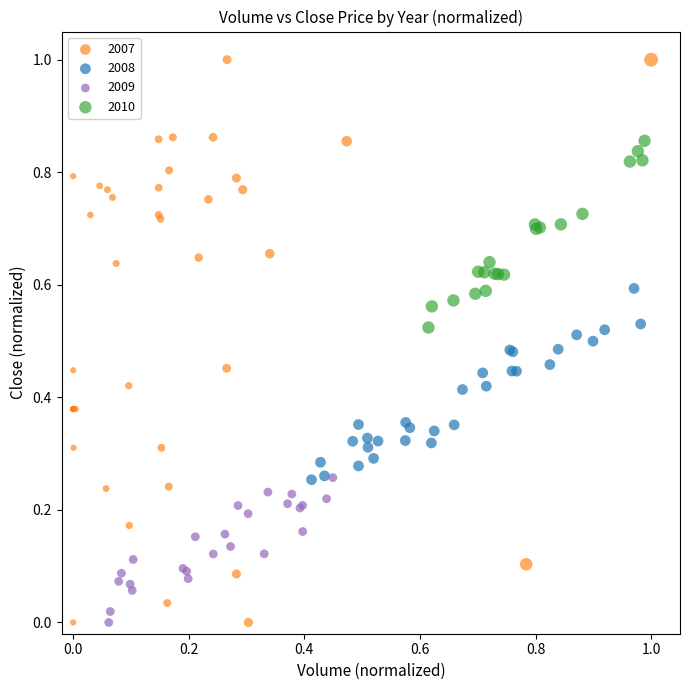

Which series has the largest Y range (max minus min)?

2007